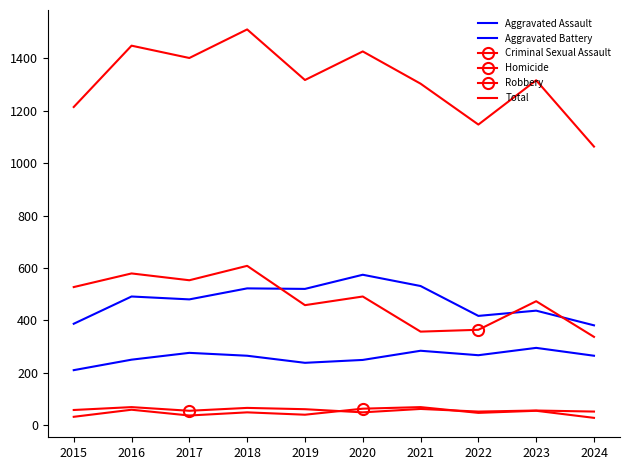

Between 2016 and 2023, which series saw the biggest shift?

Total